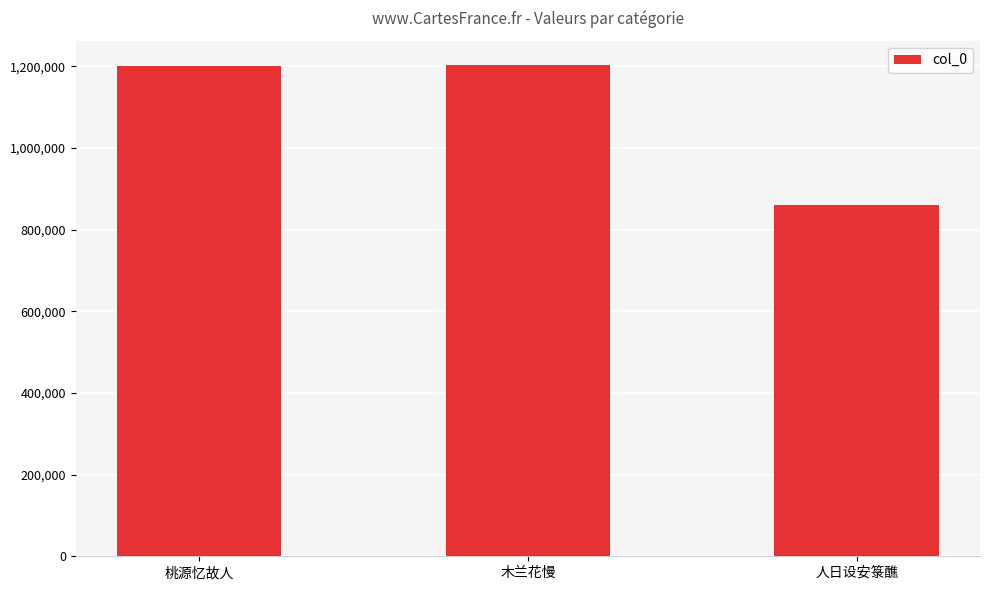

What is the difference between the maximum and minimum values?

342263